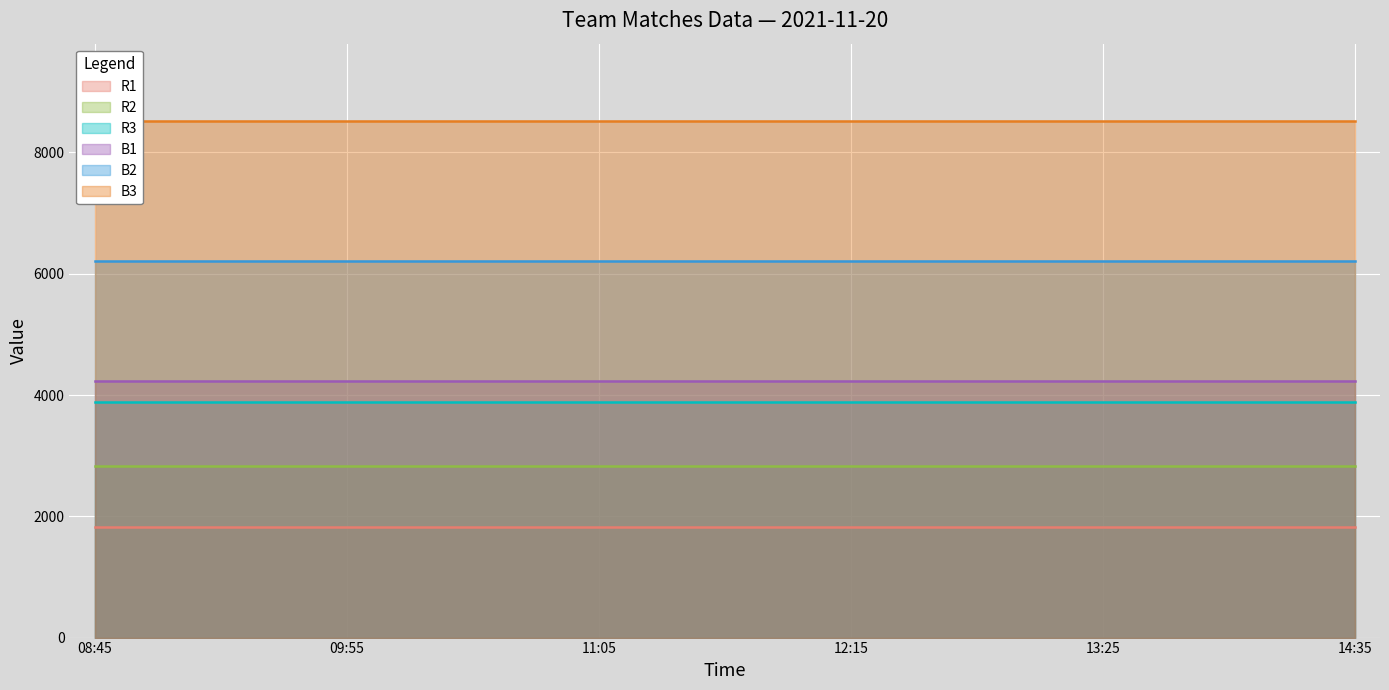

At which label is R1 closest to 5166?

12:15